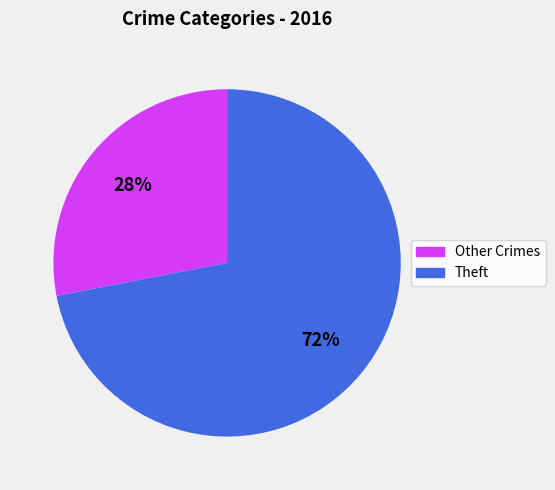

Does any single category account for the majority?

Yes